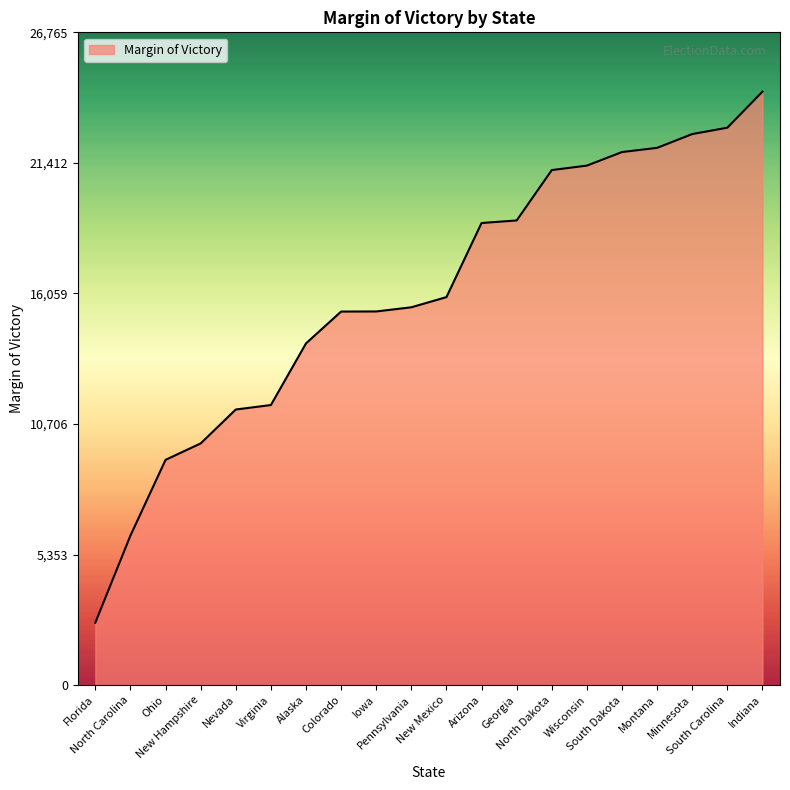

What is the minimum value shown in the chart?

2562